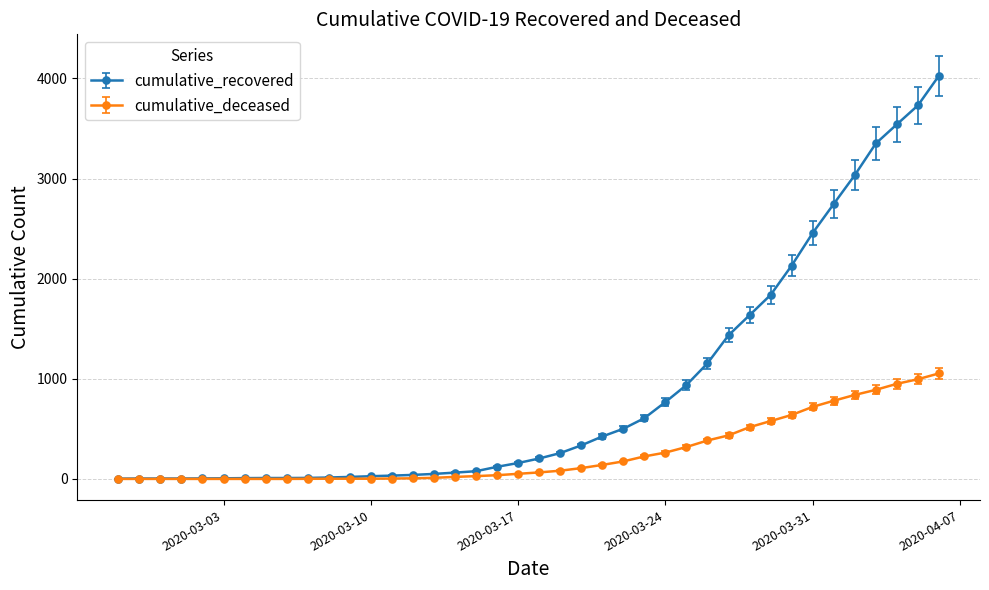

What is the greatest value displayed?

4028